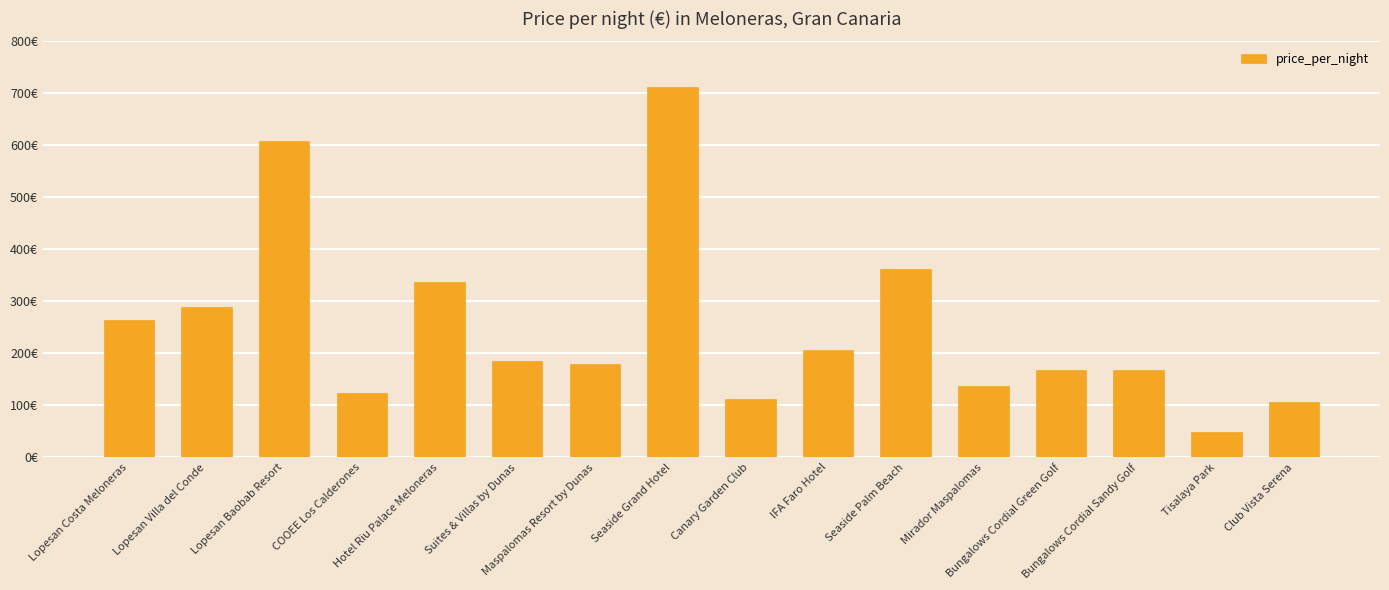

At which label is the value closest to 380?

Seaside Palm Beach